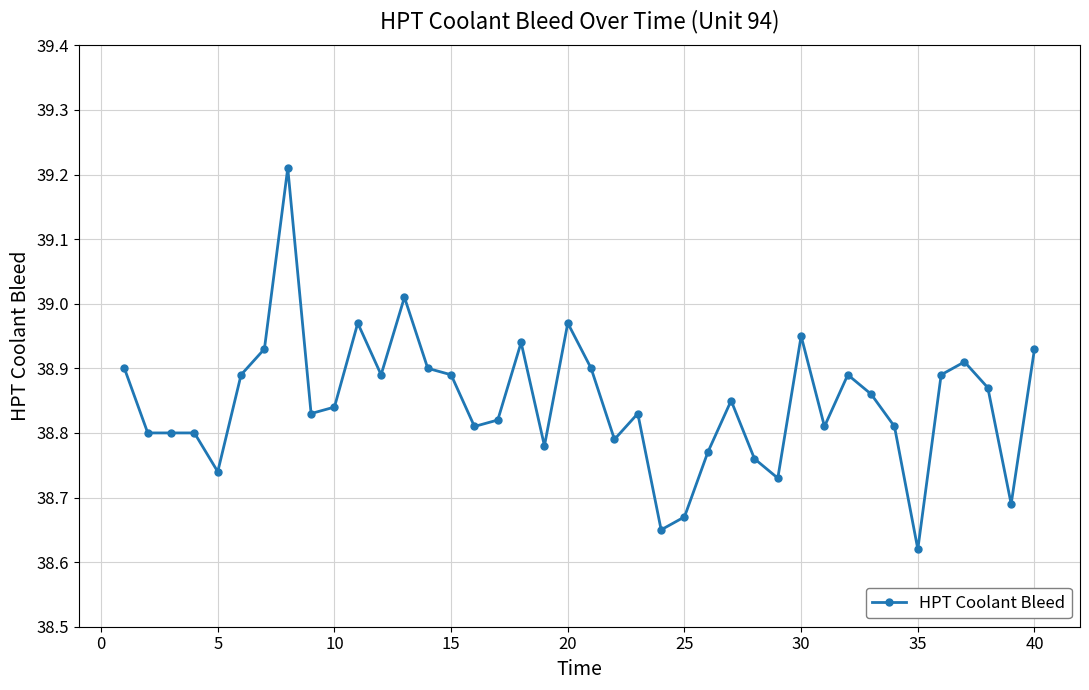

What is the difference between the maximum and minimum values?

0.6